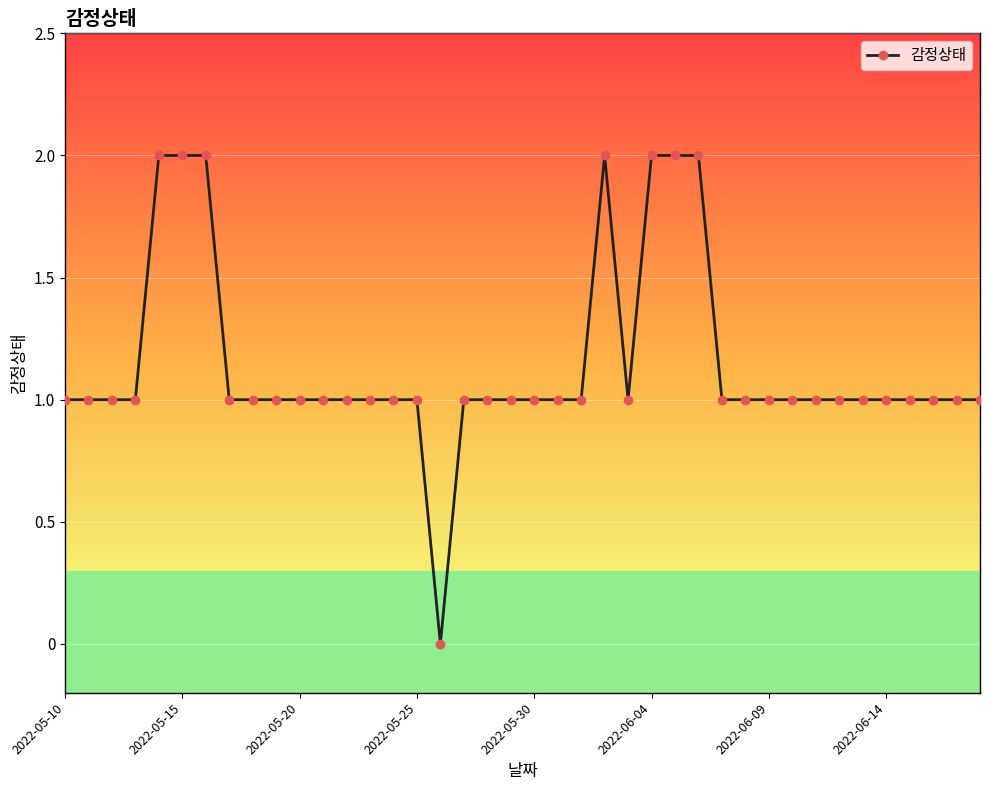

What is the value of the 26th point from the left?

2